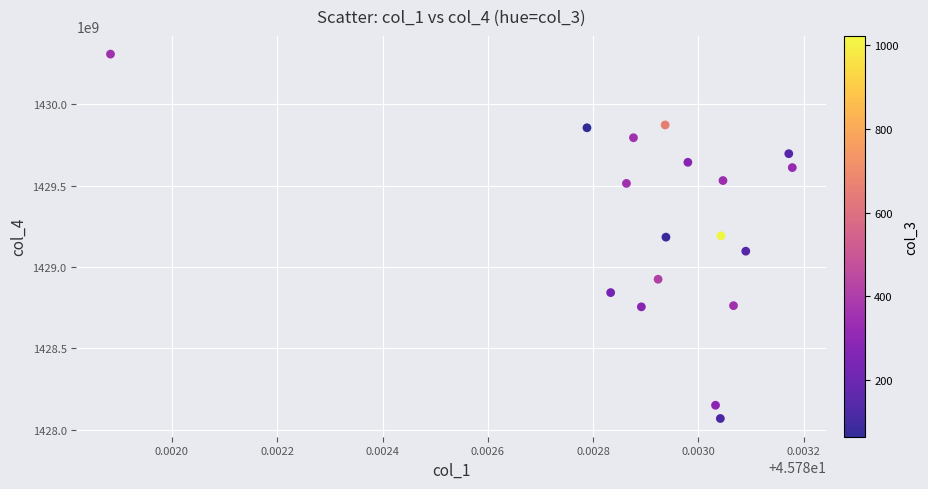

What is the range of Y values (max minus min)?

2239141000